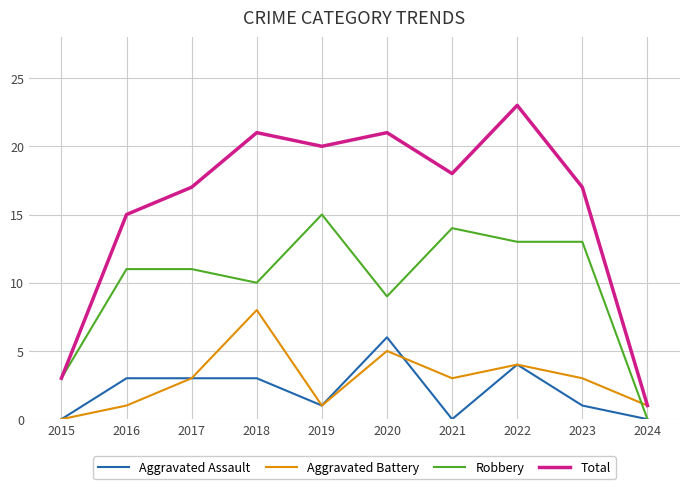

What is the difference between the second highest and minimum values in the Total series?

20